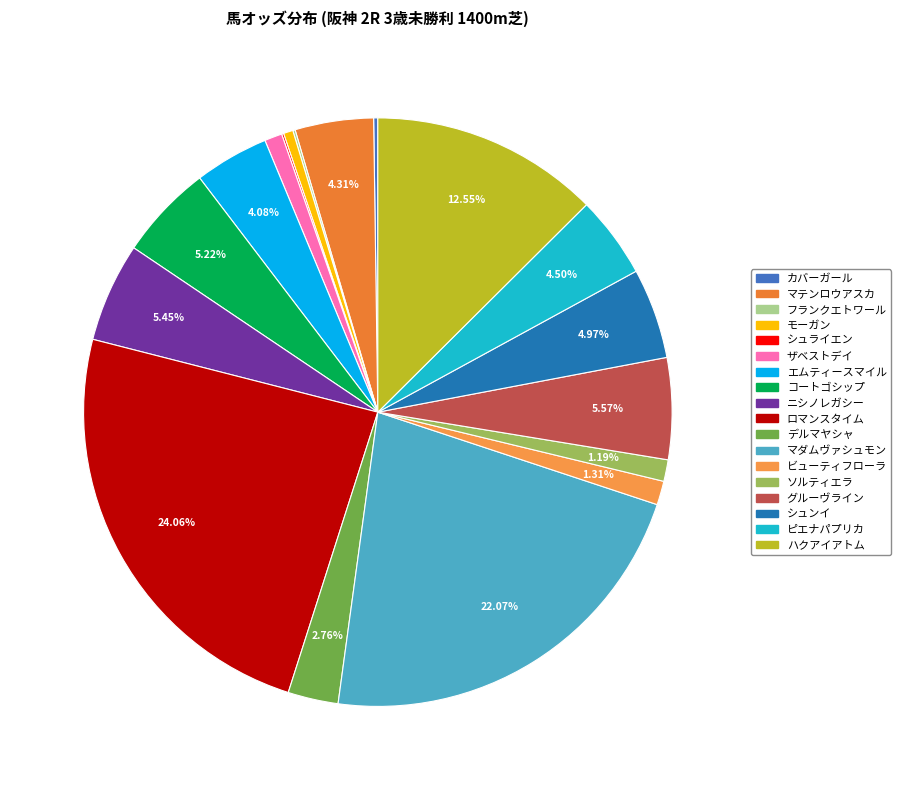

How many slices are in this pie chart?

18